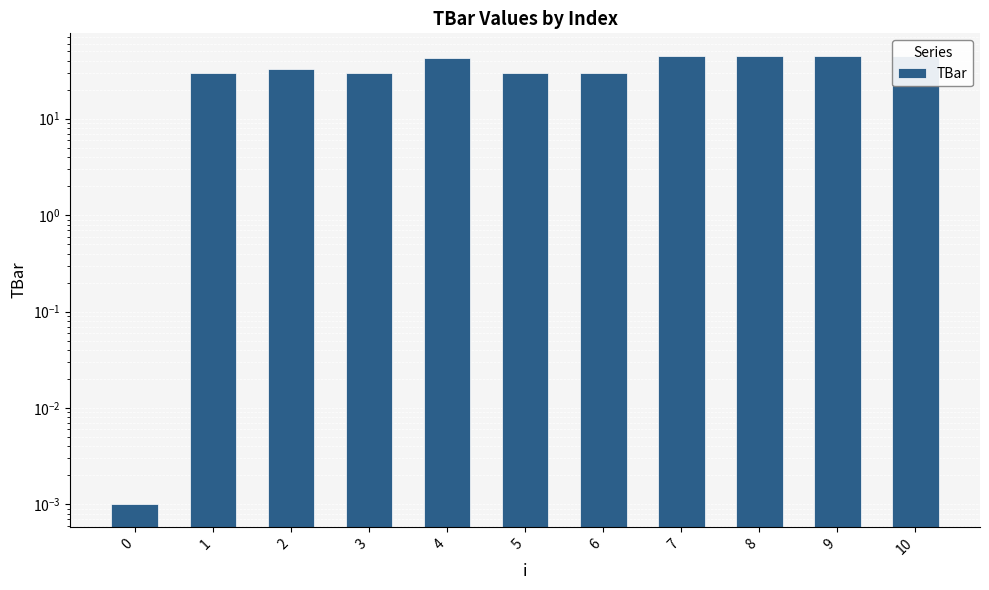

True or false: the data shows 30.0 at 3.

True